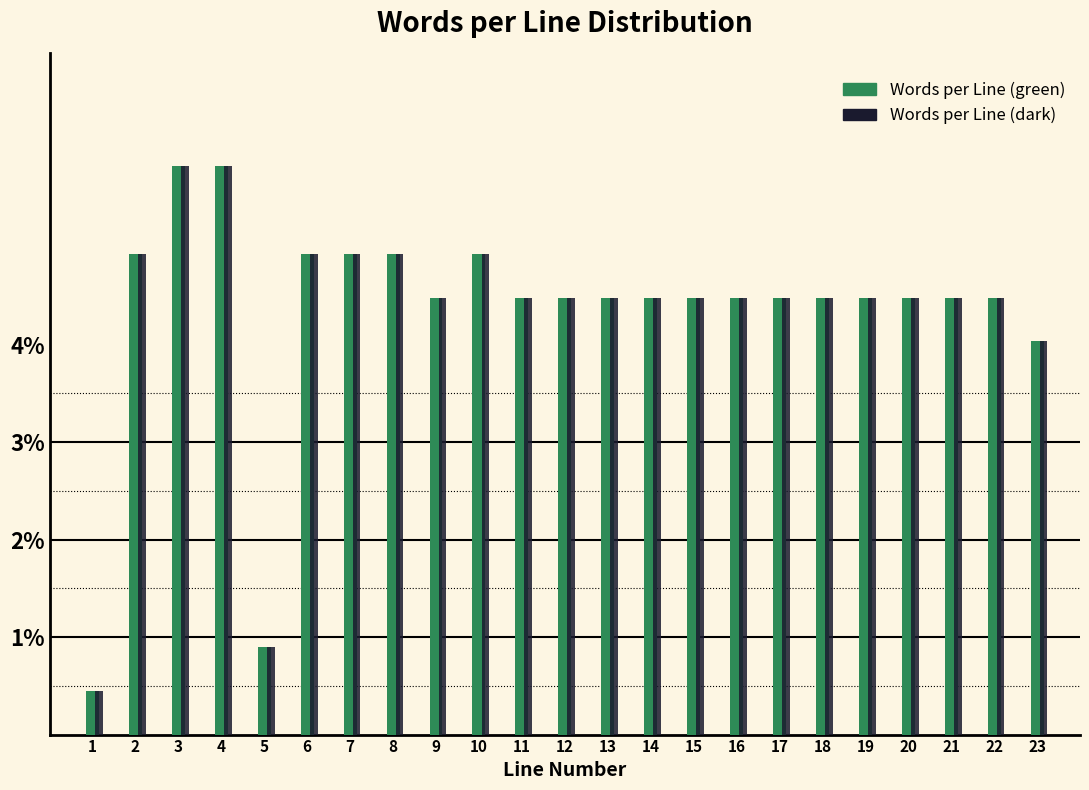

What is the smallest value displayed?

0.4